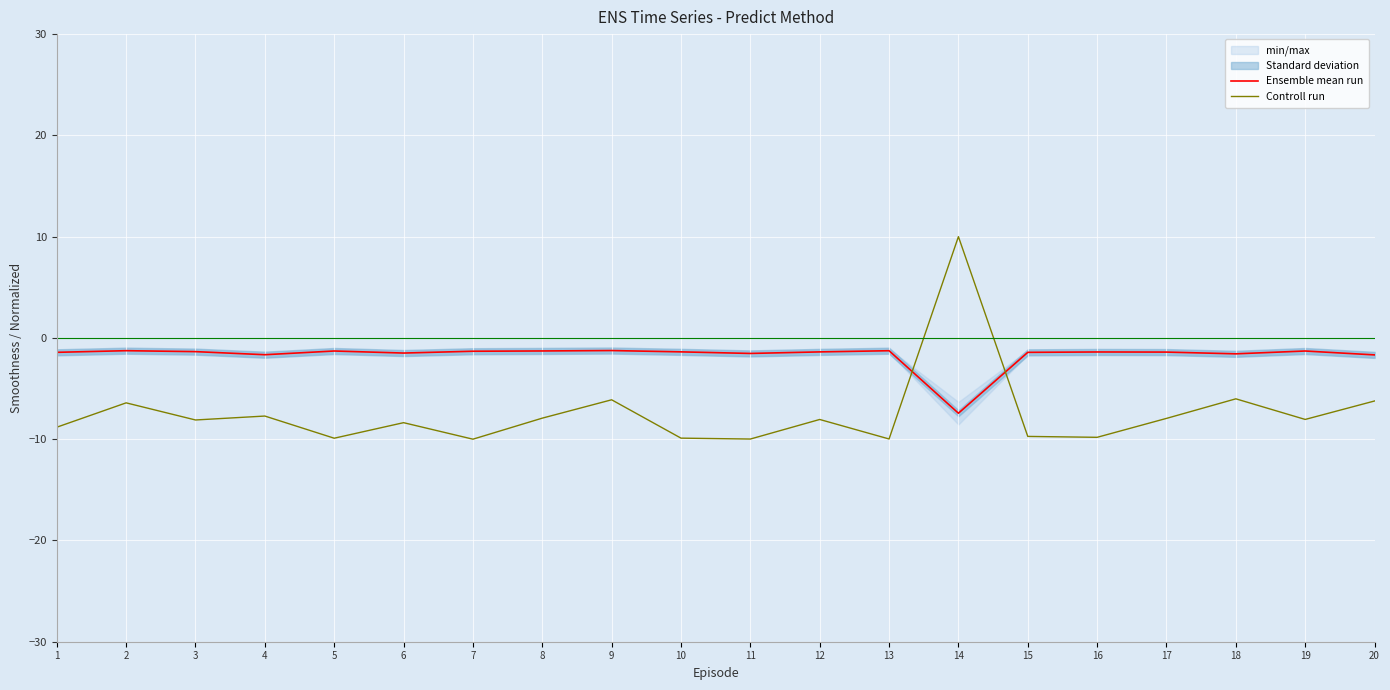

What is the sum of all Ensemble mean run values?

-34.1